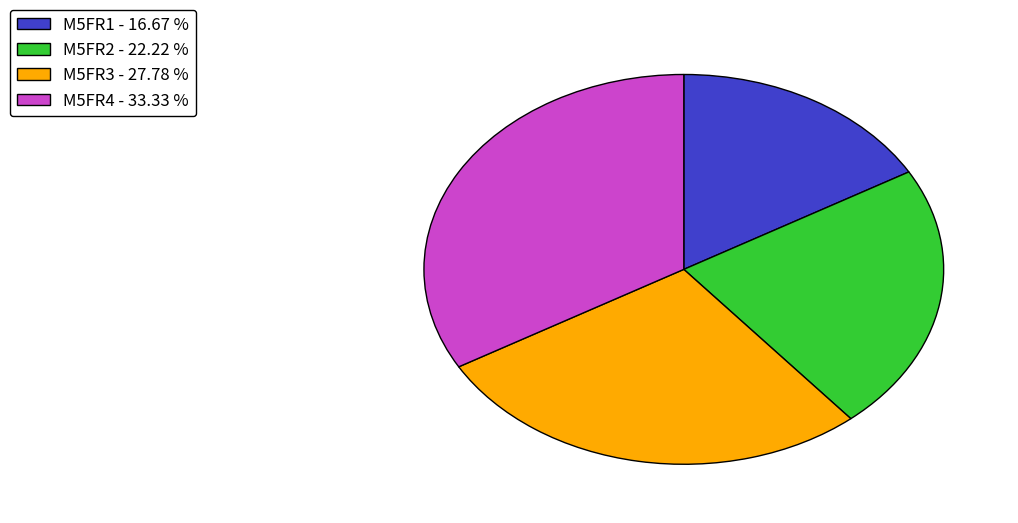

What is the ratio of the value at M5FR3 to the value at M5FR1?

1.7